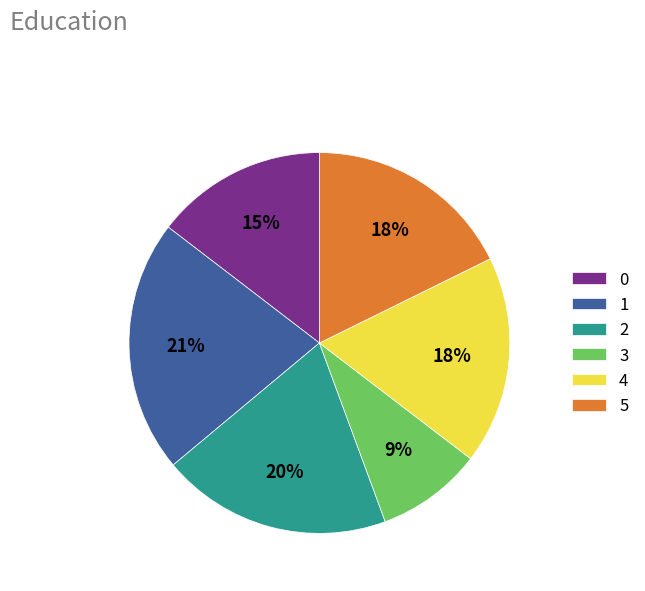

To the nearest percent, what portion does 4 represent?

18%